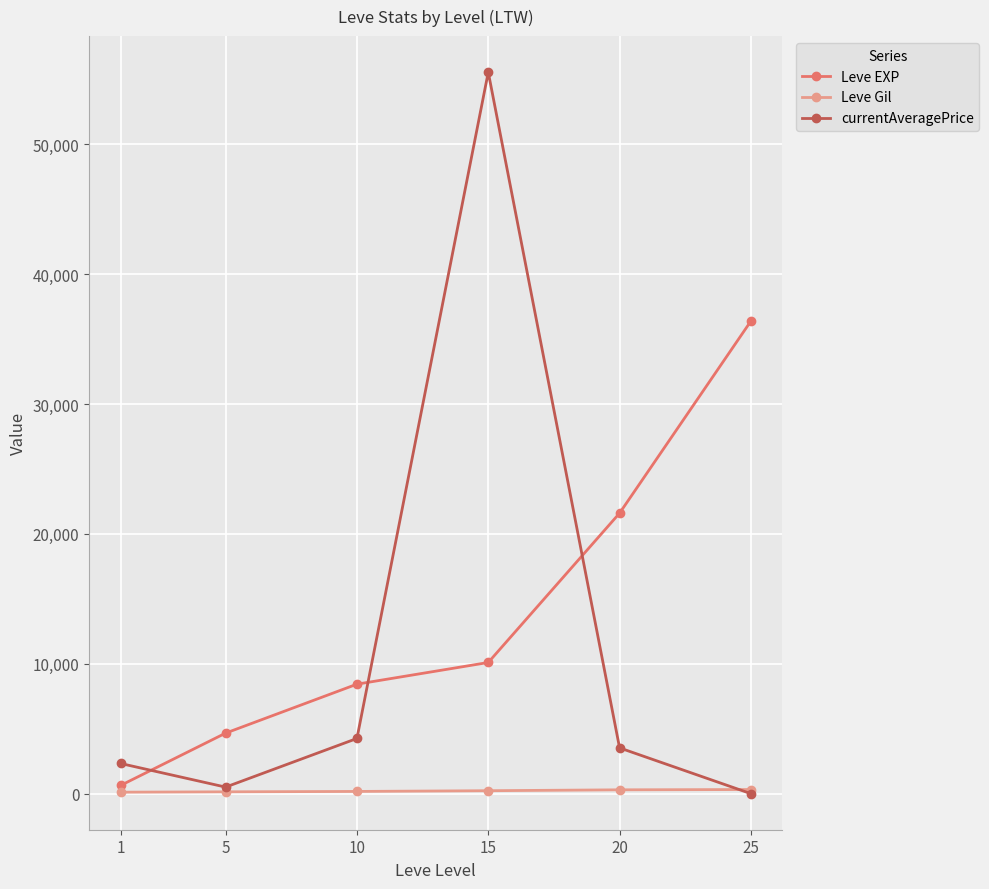

How many Leve Gil values are between 140 and 295?

4